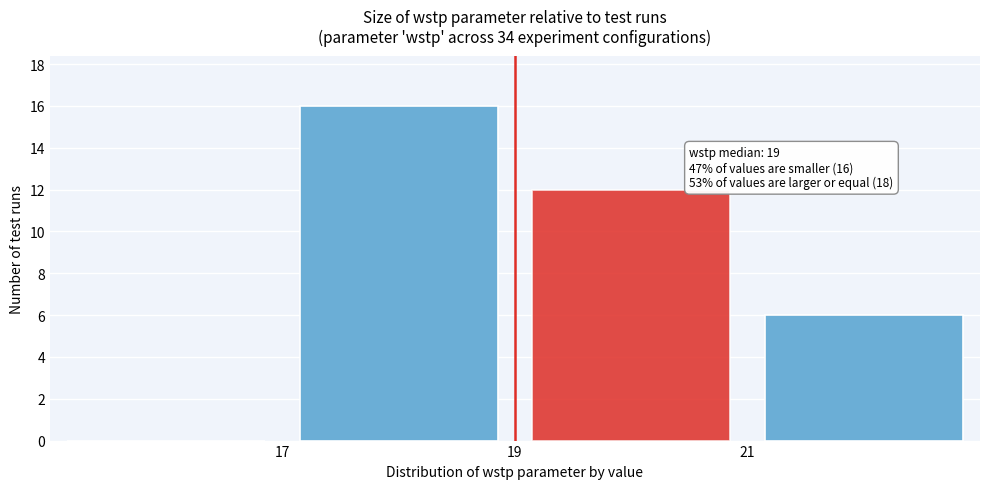

Which range on the x-axis has the tallest bar?

17 to 19